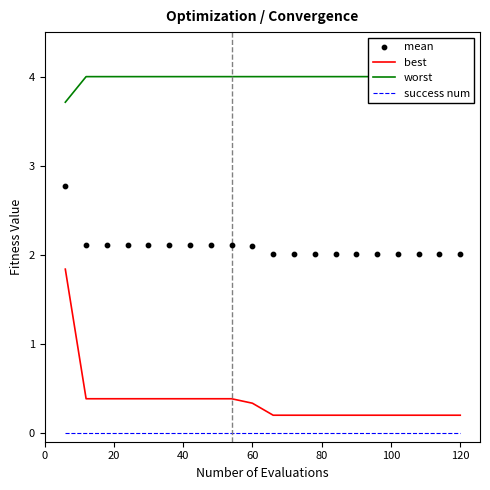

What are all the series names shown in the legend?

best, worst, success num, mean